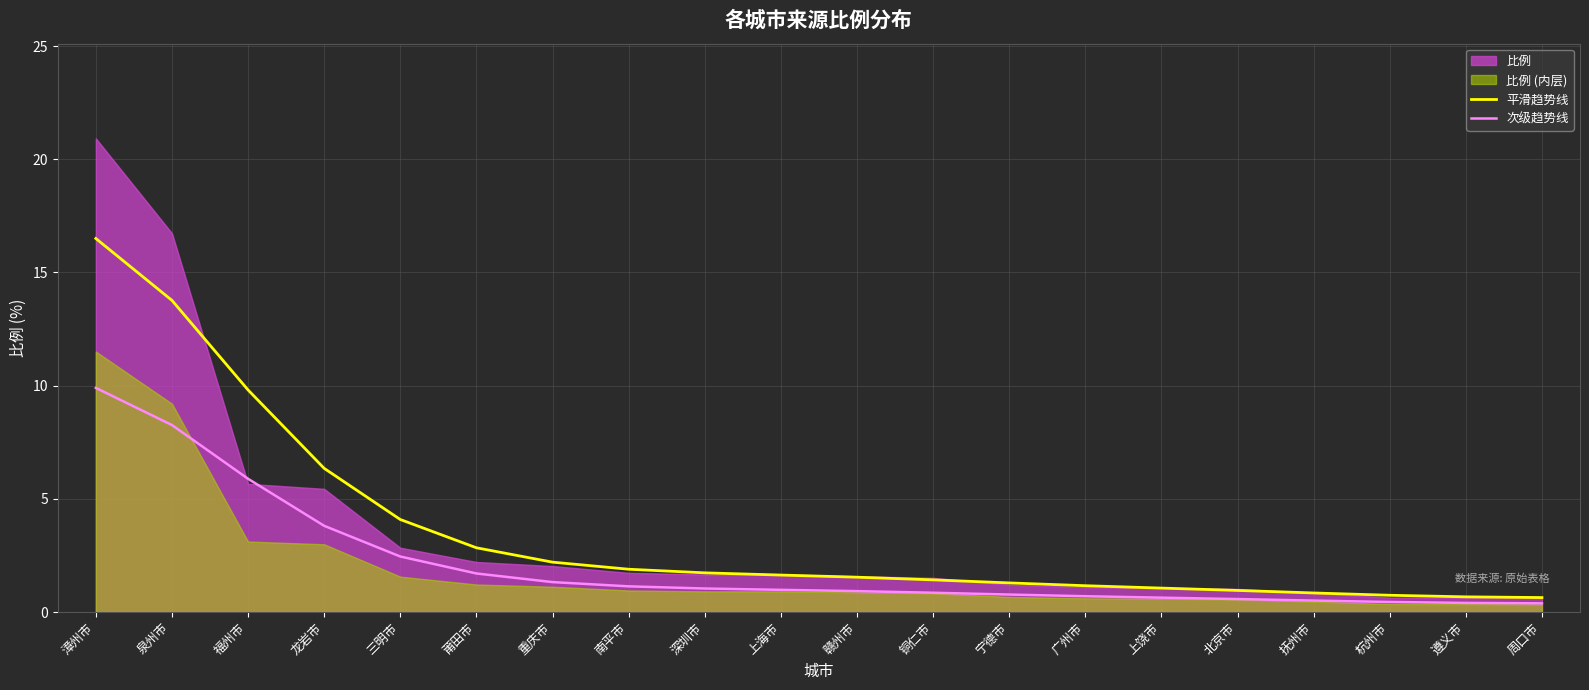

Is it true that 平滑趋势线 equals 0.5 at 广州市?

False